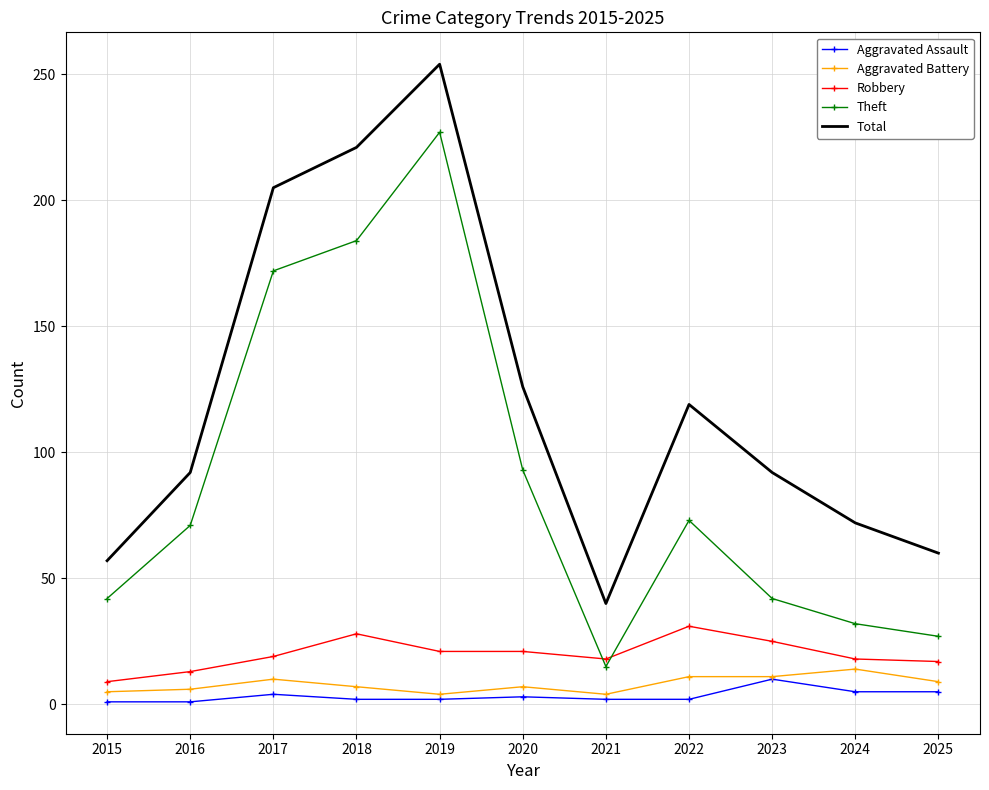

What is the difference between the Total values at 2020 and 2025?

66